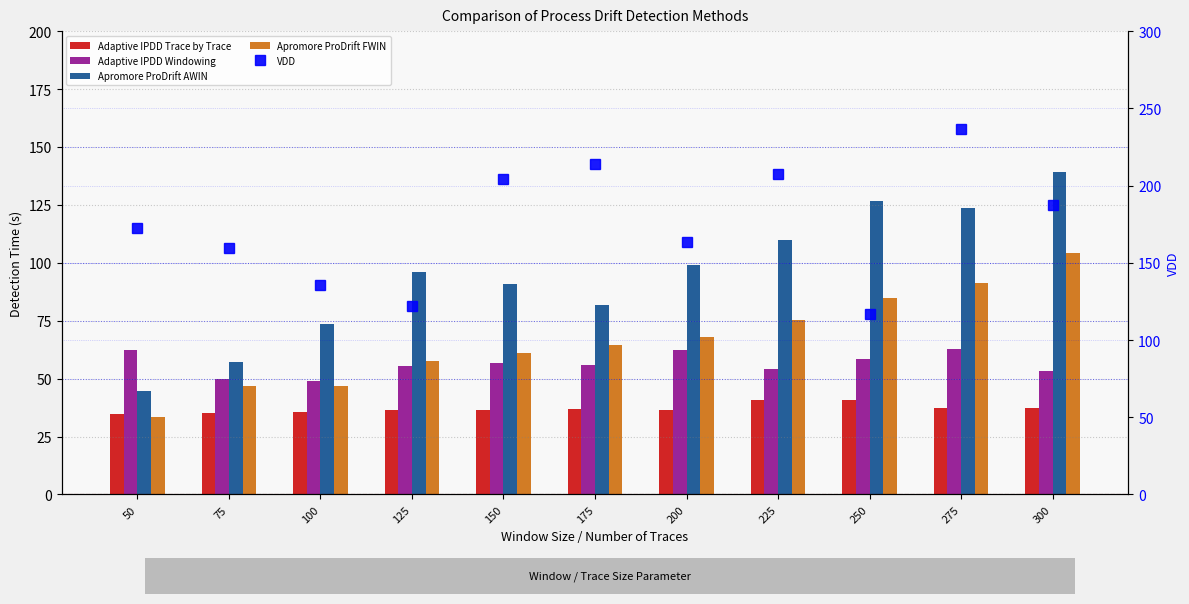

At 300, list the series in order from largest to smallest.

VDD, Apromore ProDrift AWIN, Apromore ProDrift FWIN, Adaptive IPDD Windowing, Adaptive IPDD Trace by Trace